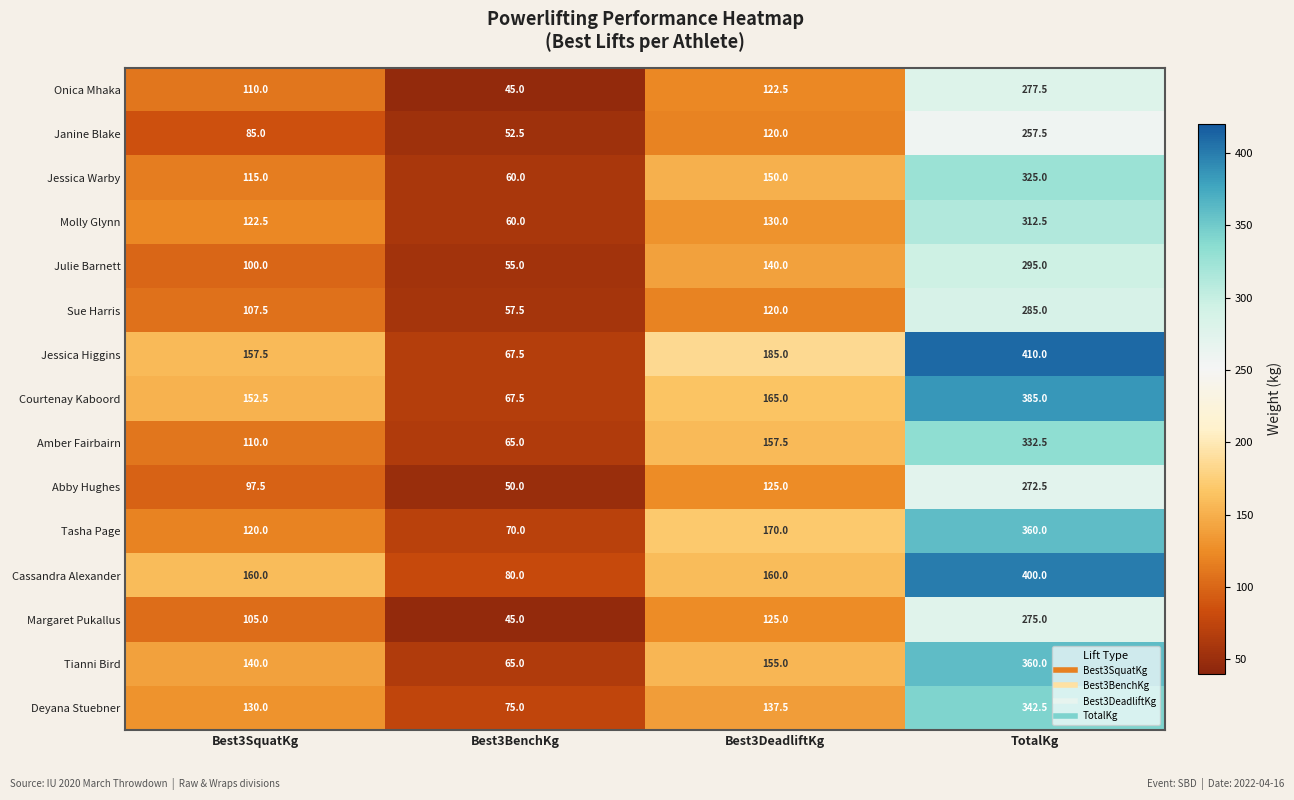

What is the difference between the Janine Blake values at Best3BenchKg and Best3SquatKg?

32.5